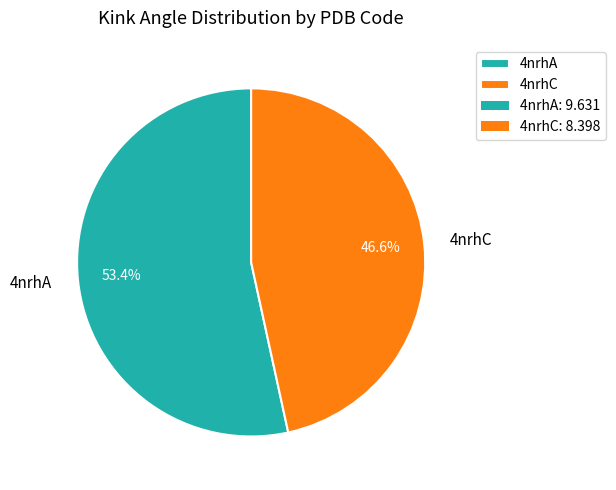

Does any single category account for the majority?

Yes